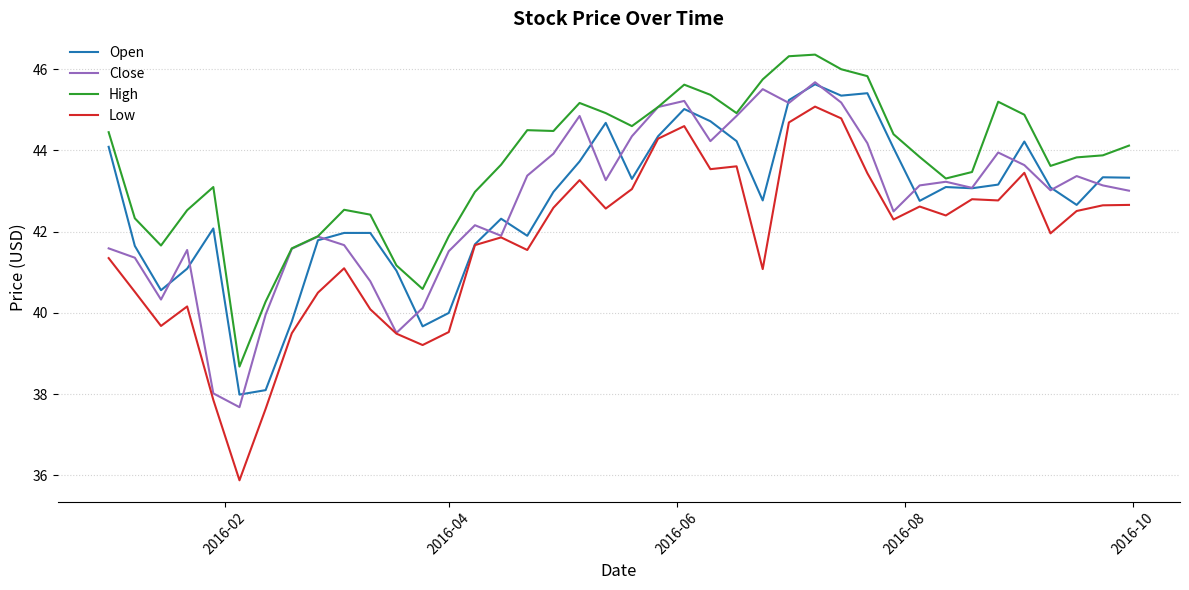

Does the chart display data point markers on the line(s)?

No